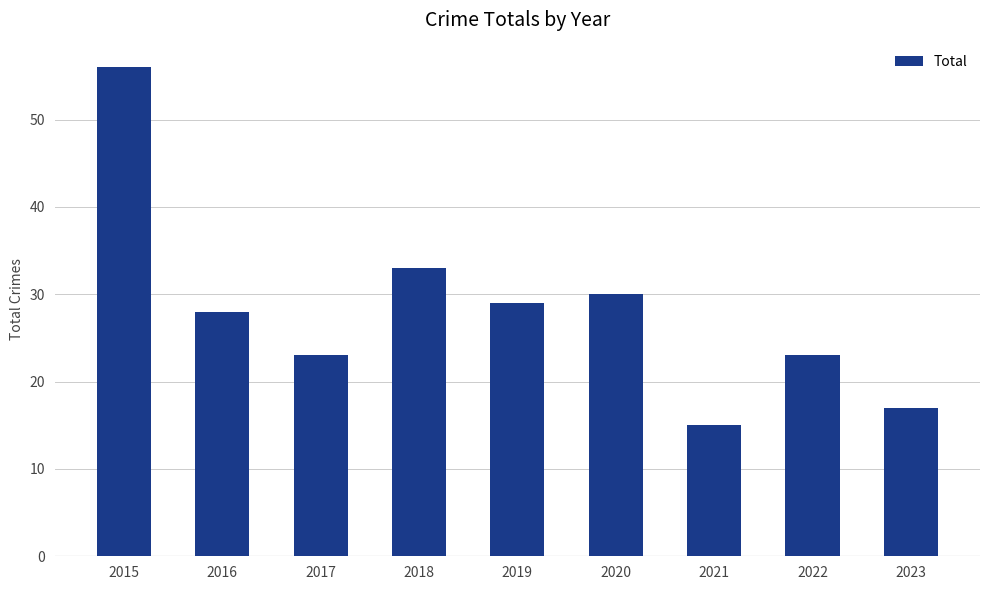

The value at 2021 is 15. True or false?

True